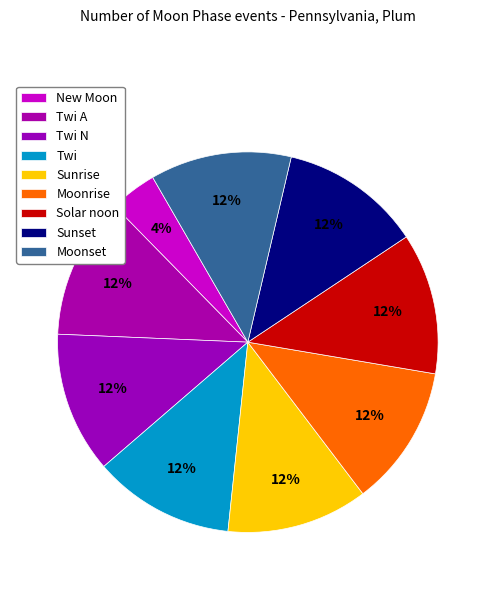

How many segments does this pie chart have?

9